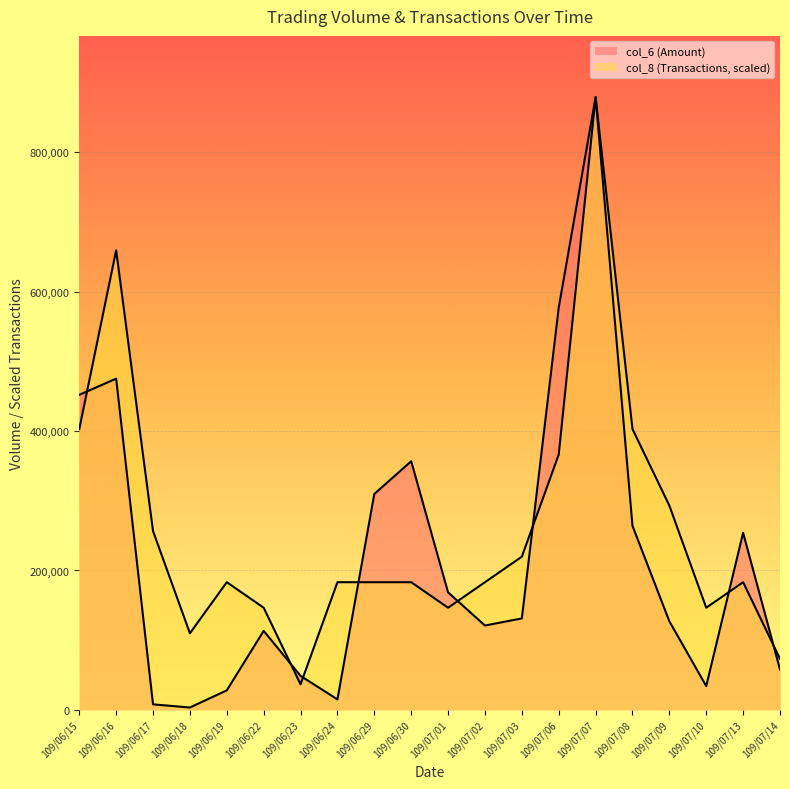

What position from the right is 109/06/29?

12